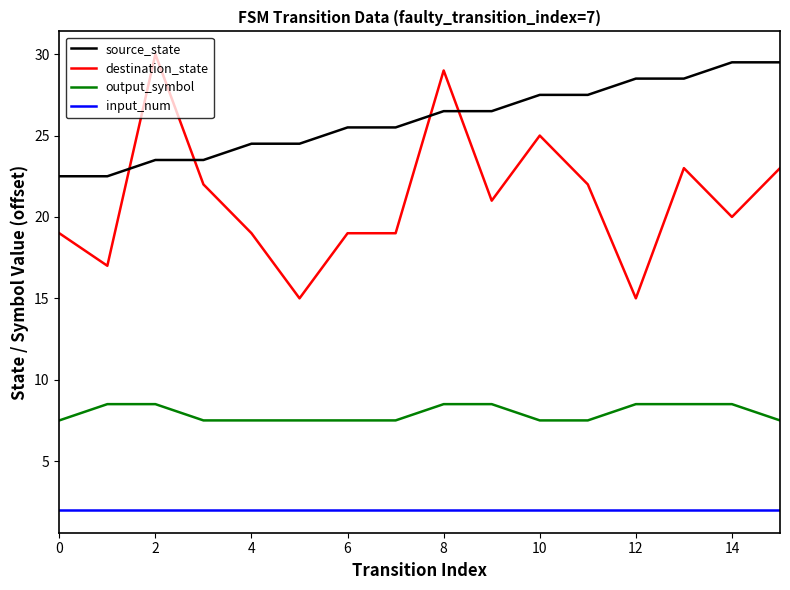

True or false: destination_state has more than 0 interior local peaks.

True